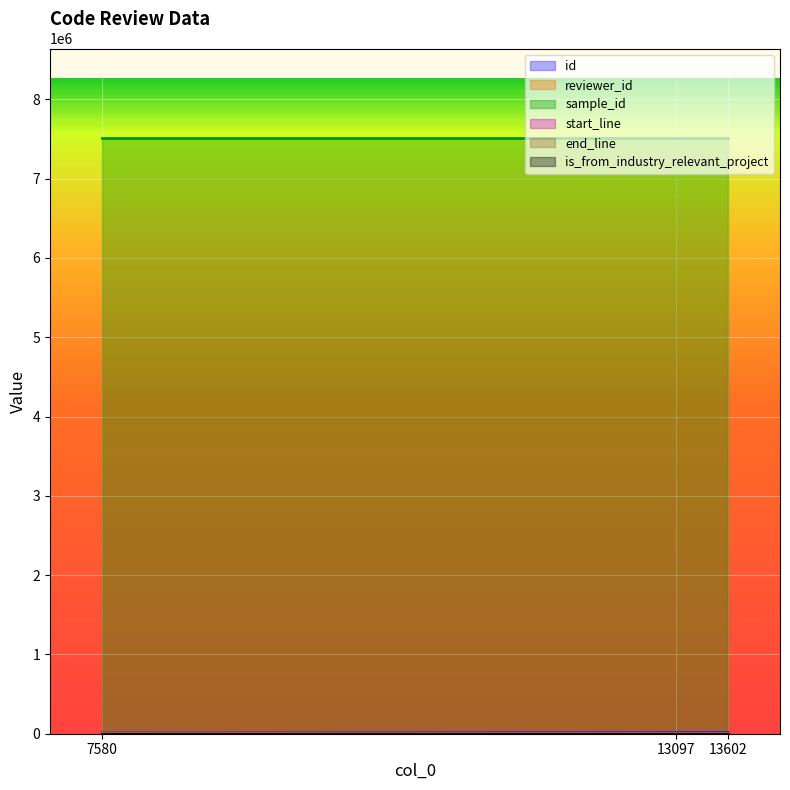

Reading left to right, transcribe all the data shown in this chart.

id: 8167	13707	14214
reviewer_id: 3	1	20
sample_id: 7513555	7513555	7513555
start_line: 53	53	53
end_line: 144	144	144
is_from_industry_relevant_project: 1	1	1